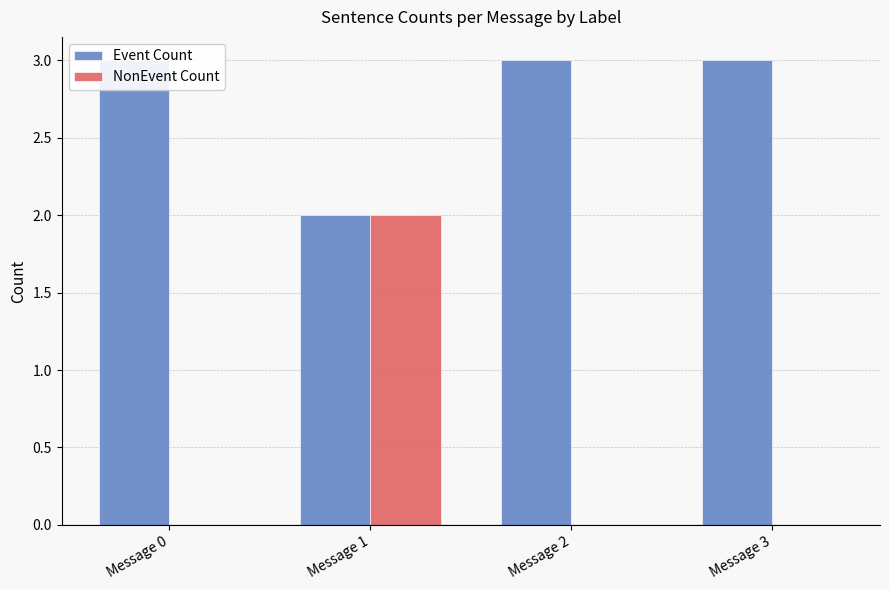

Reading left to right, what are all the values shown in this chart?

Event Count: Message 0=3	Message 1=2	Message 2=3	Message 3=3
NonEvent Count: Message 0=0	Message 1=2	Message 2=0	Message 3=0